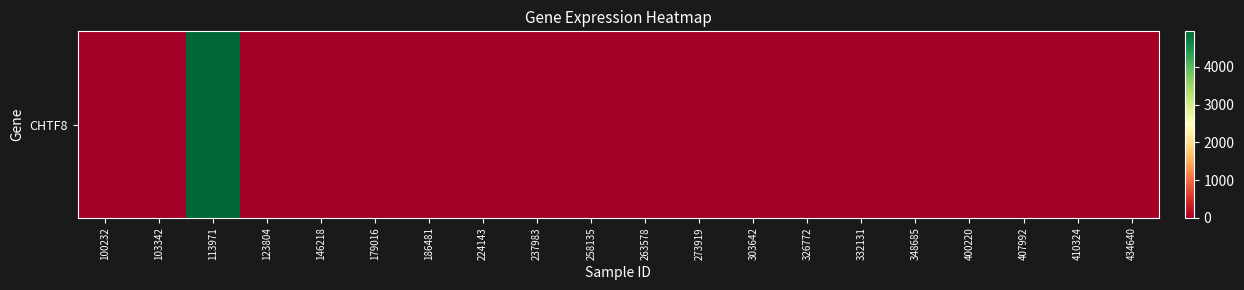

Where is the data nearest to the value 2471?

100232